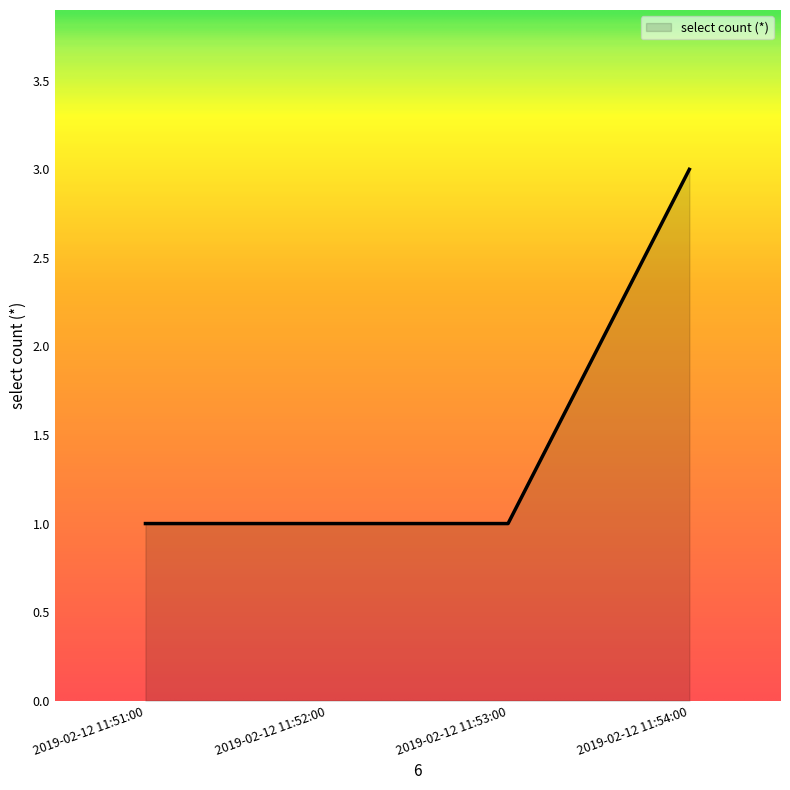

Between 2019-02-12 11:54:00 and 2019-02-12 11:51:00, which is larger?

2019-02-12 11:54:00